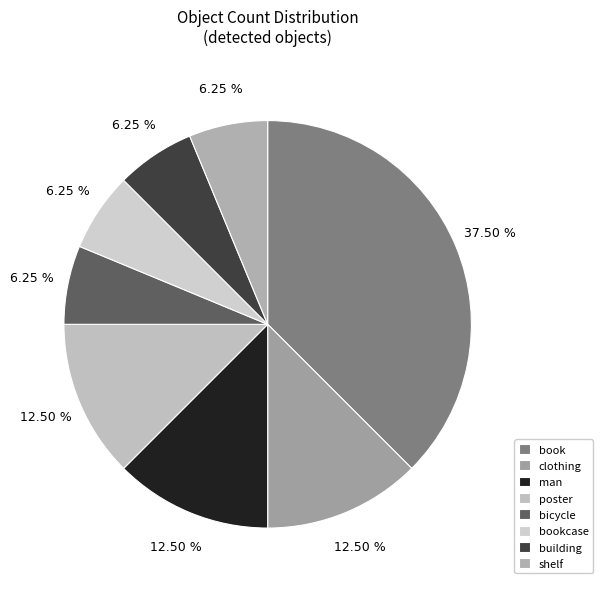

How many segments does this pie chart have?

8